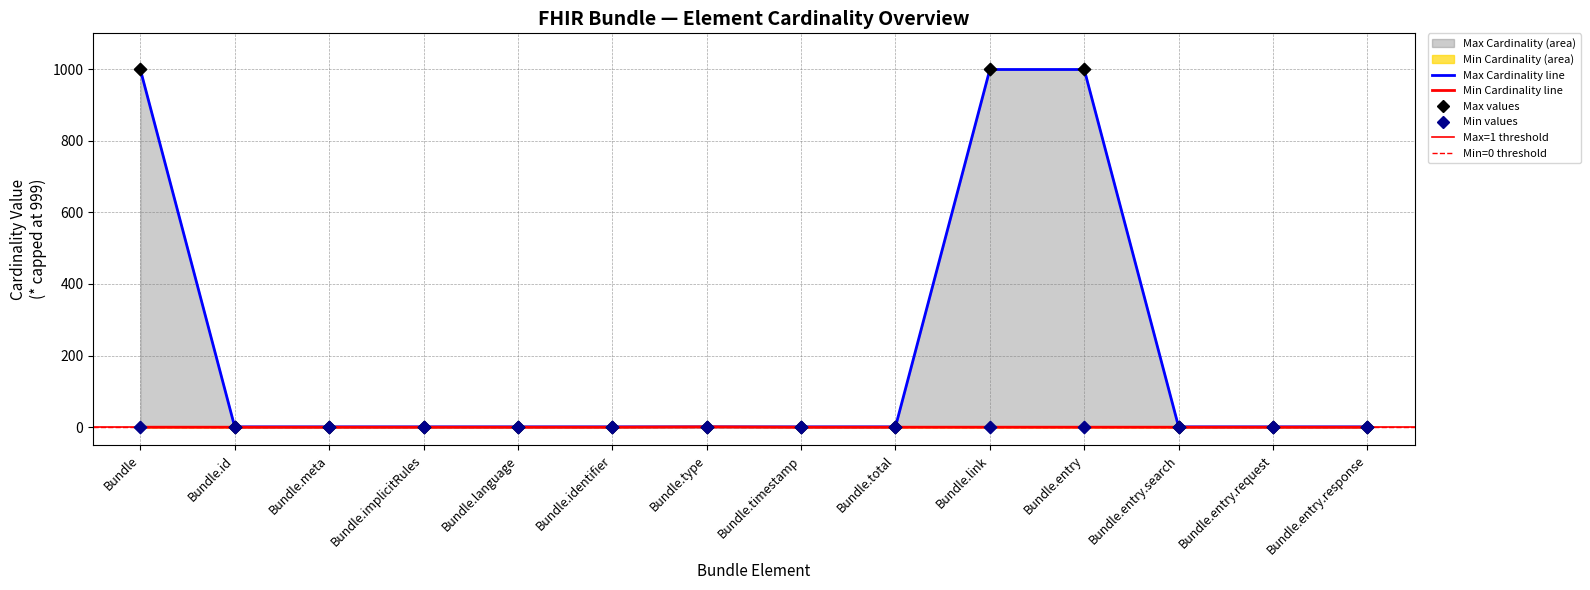

What is the total value across all series at Bundle.meta?

1